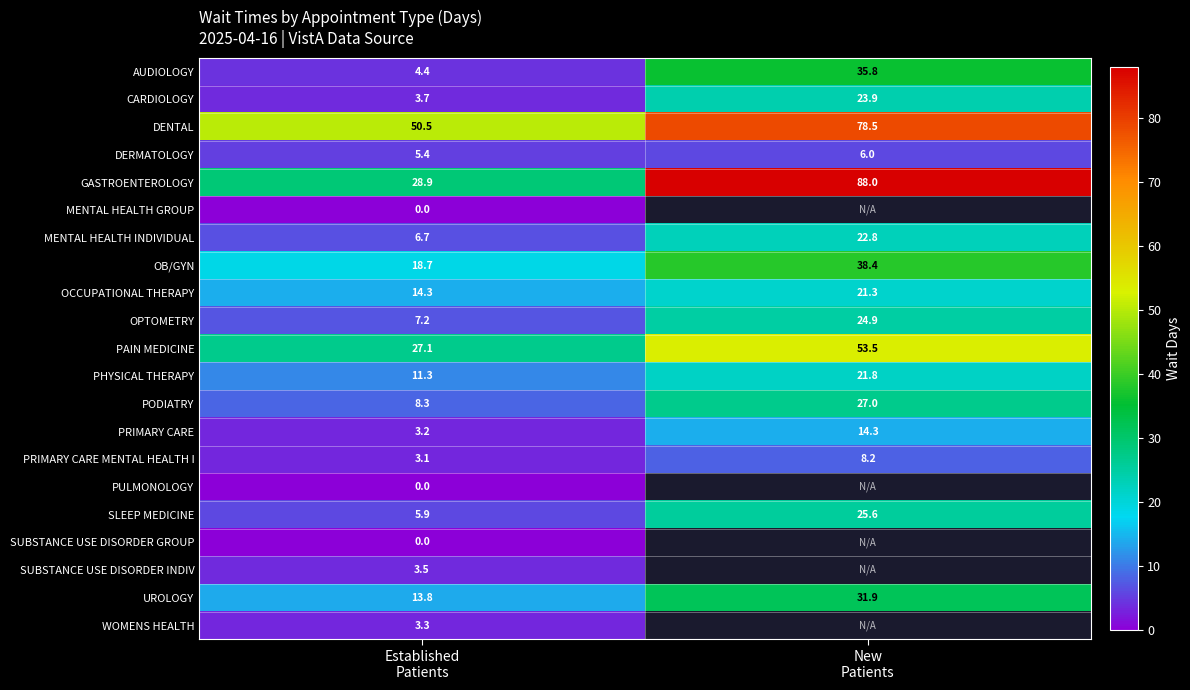

What is the sum of all CARDIOLOGY values?

27.6